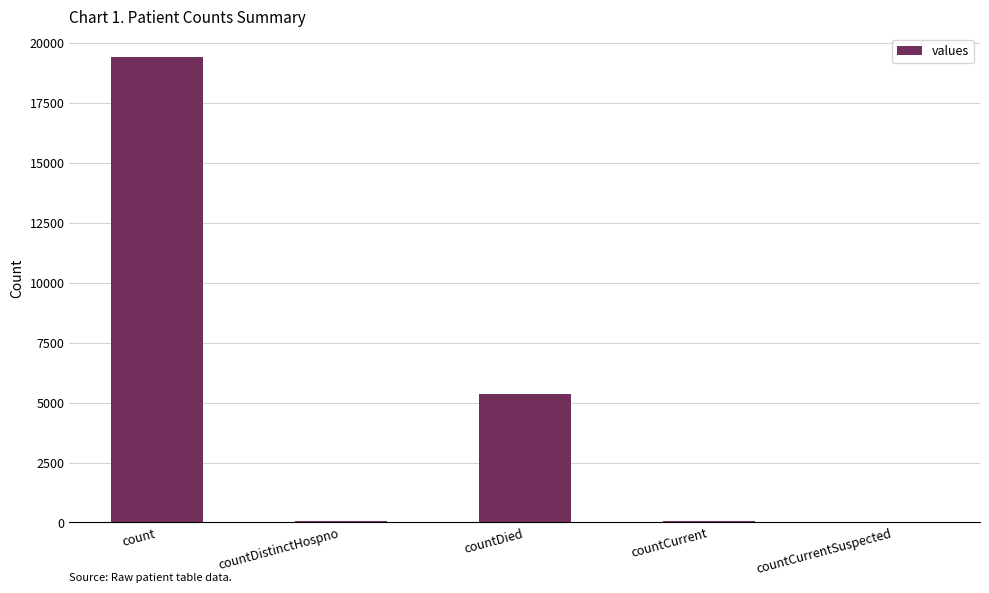

Does the chart contain stacked bars?

No